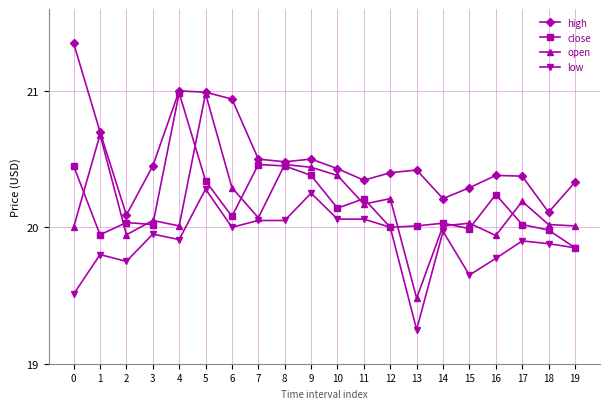

Is it true that open equals 20.2 at 11?

True